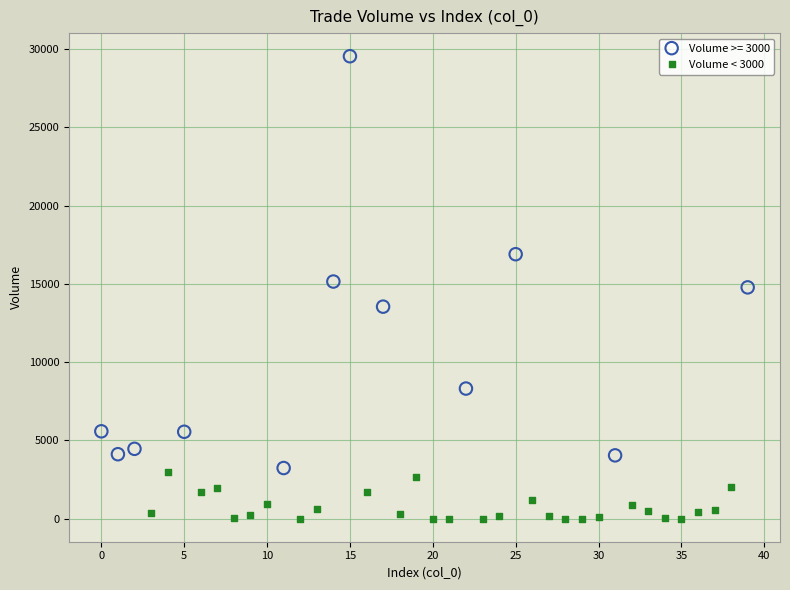

Which series reaches the maximum Y coordinate?

Volume >= 3000